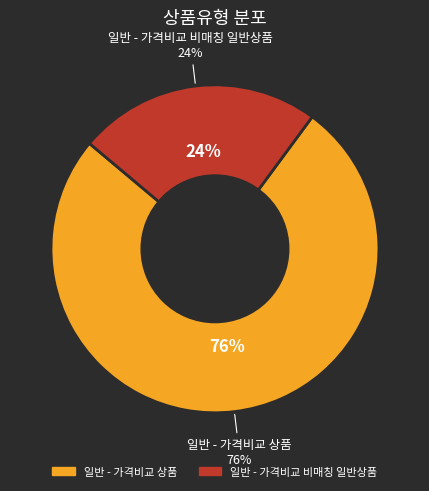

Rank the categories by value from lowest to highest.

일반 - 가격비교 비매칭 일반상품, 일반 - 가격비교 상품